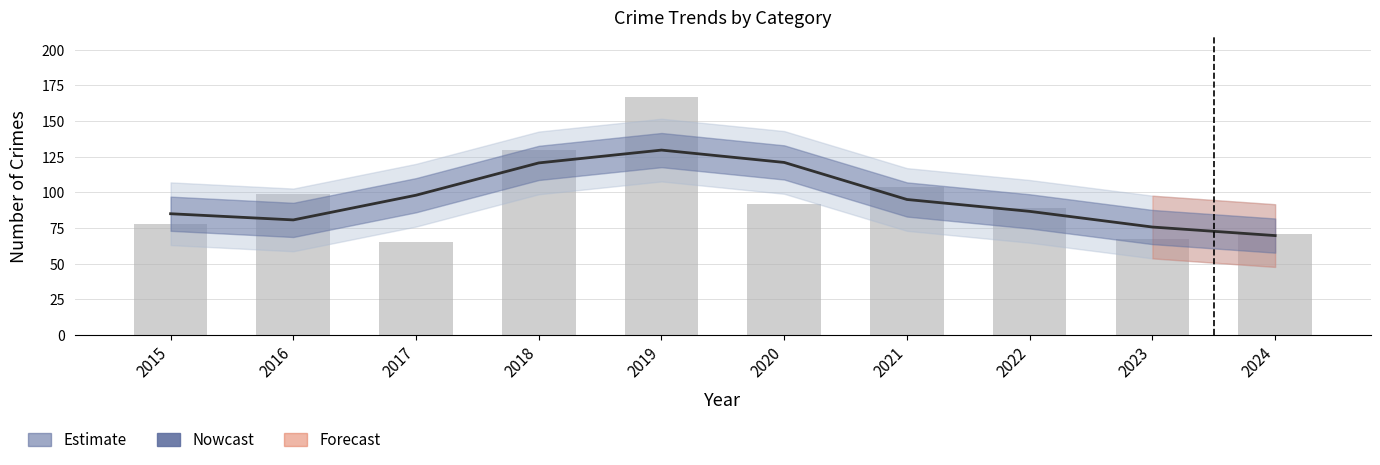

Rank the categories by value from highest to lowest.

2019, 2018, 2021, 2016, 2020, 2022, 2015, 2024, 2023, 2017